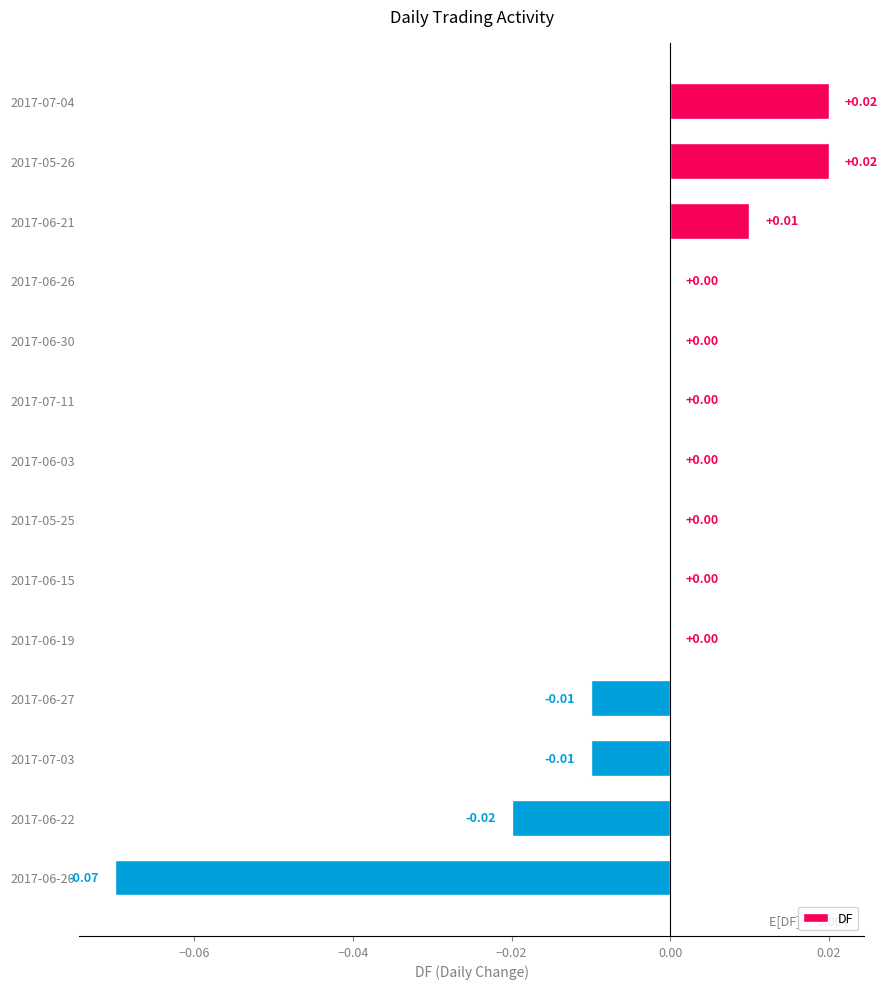

Between 2017-07-11 and 2017-07-04, which is larger?

2017-07-04